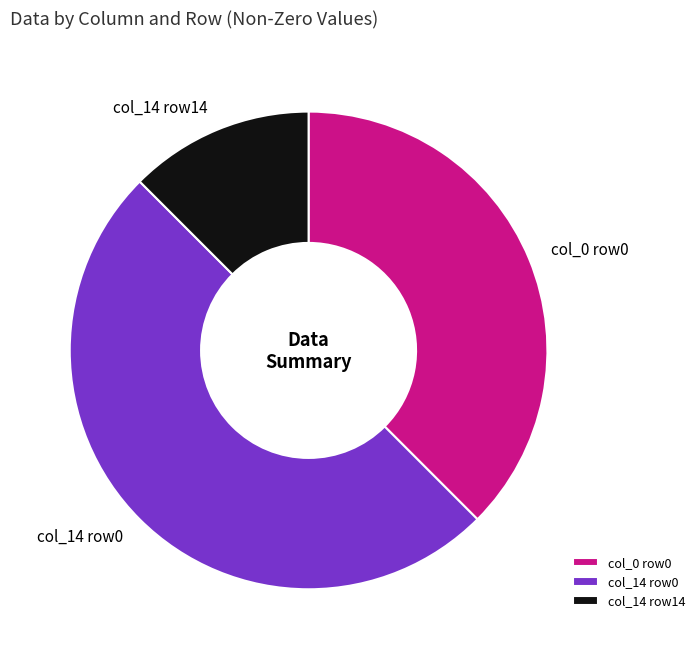

How many slices are in this pie chart?

3